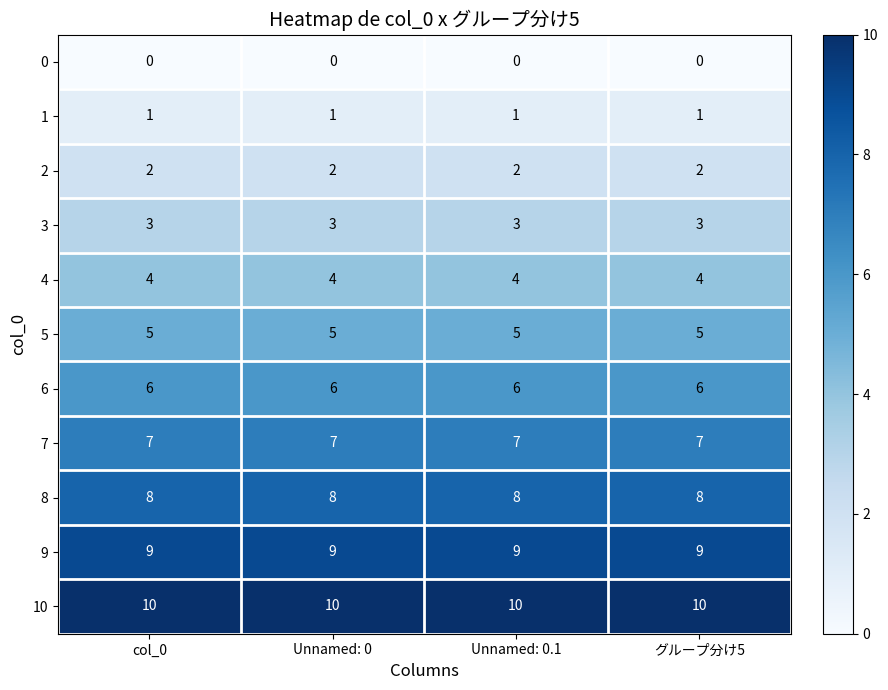

How many distinct data groups are displayed?

11